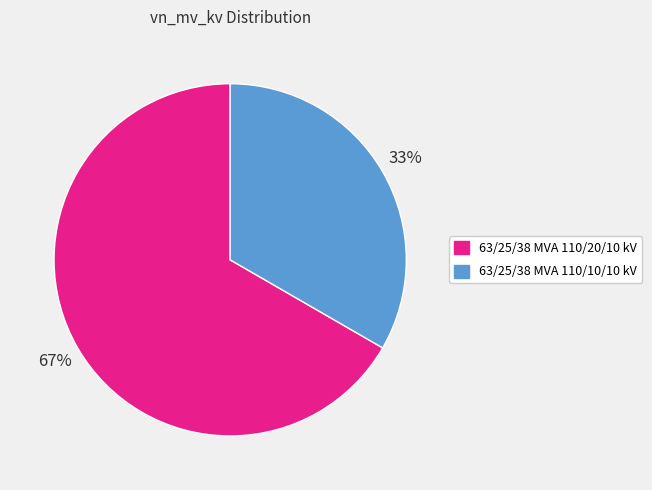

Do 63/25/38 MVA 110/10/10 kV and 63/25/38 MVA 110/20/10 kV together represent more than half of the pie?

Yes